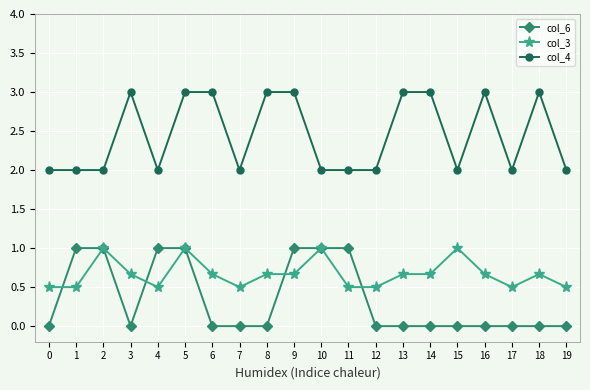

Does the chart display data point markers on the line(s)?

Yes